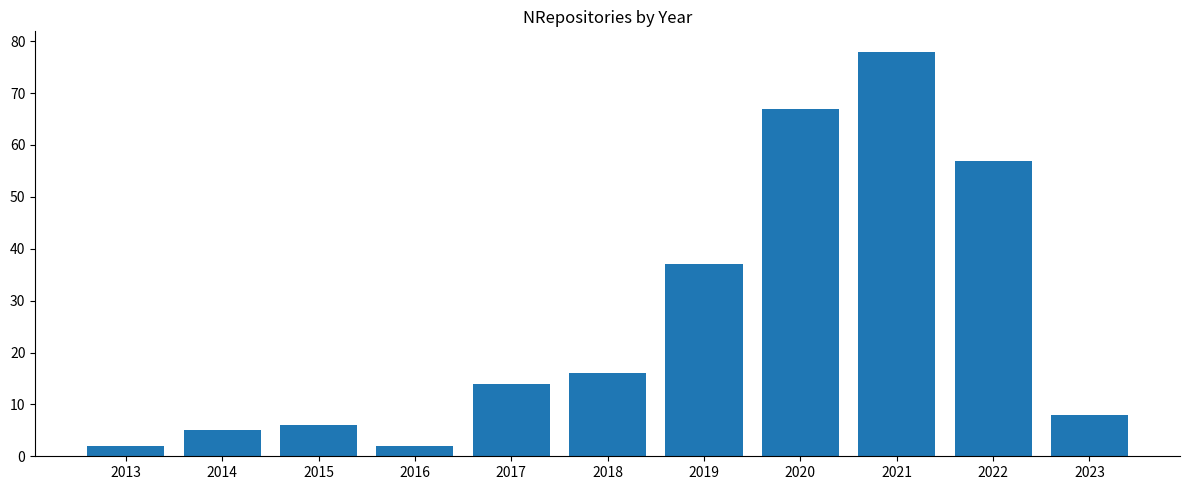

Which label corresponds to the largest value in the chart?

2021